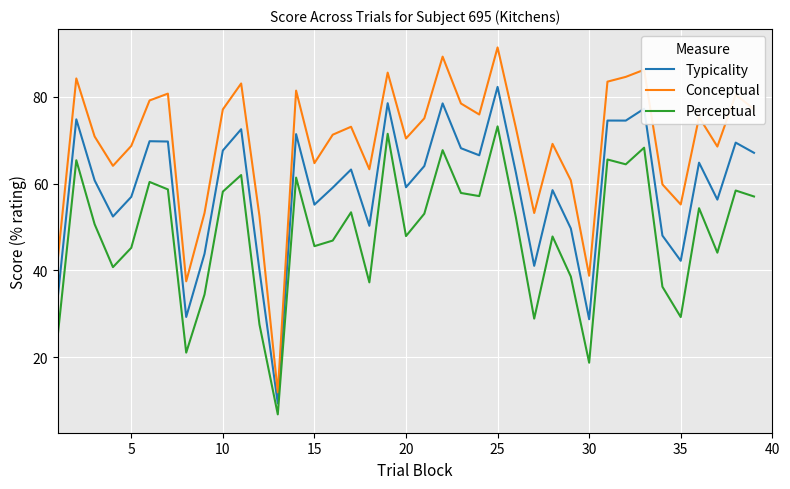

Which series has the largest total across all categories?

Conceptual